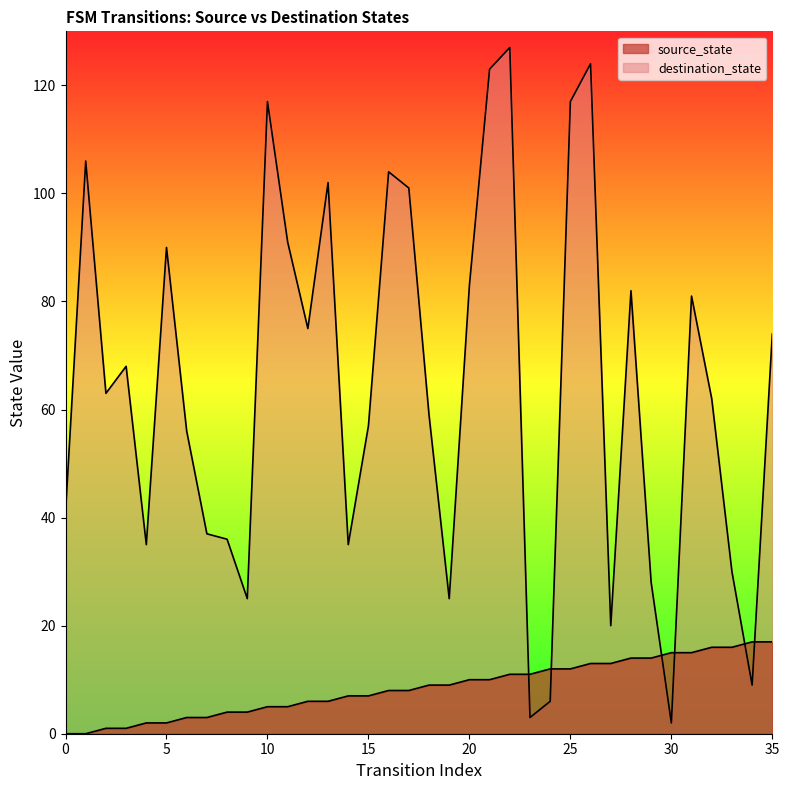

True or false: source_state and destination_state intersect in this chart.

True